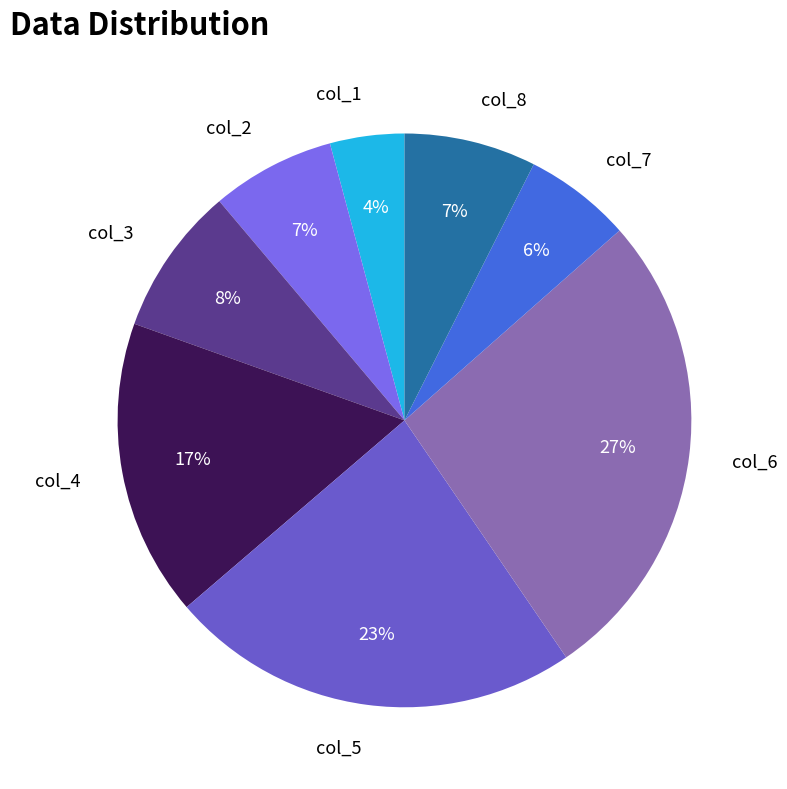

Is the sum of col_4 and col_3 greater than half?

No